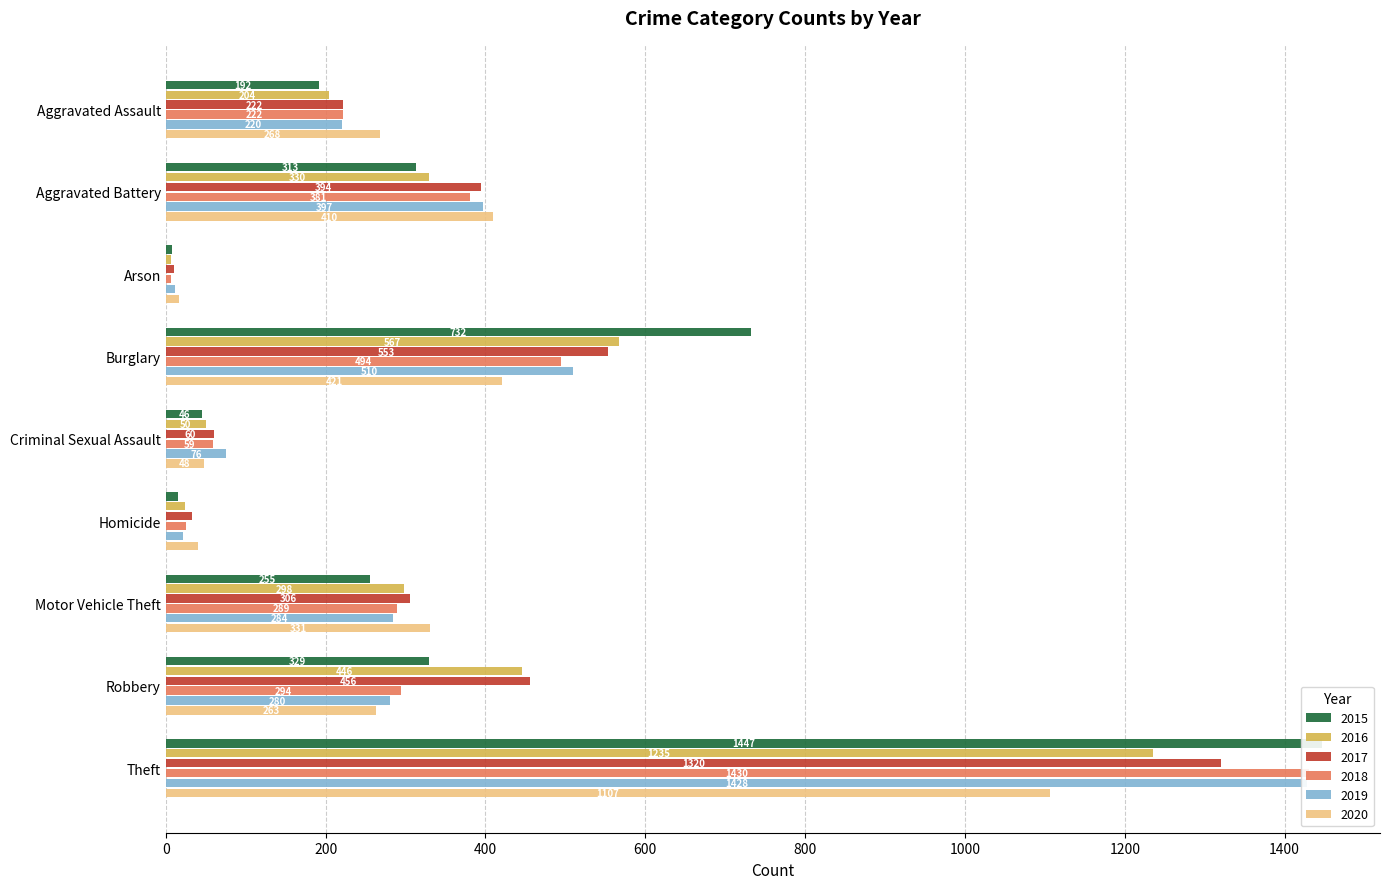

How many data points in 2017 are above 306?

4